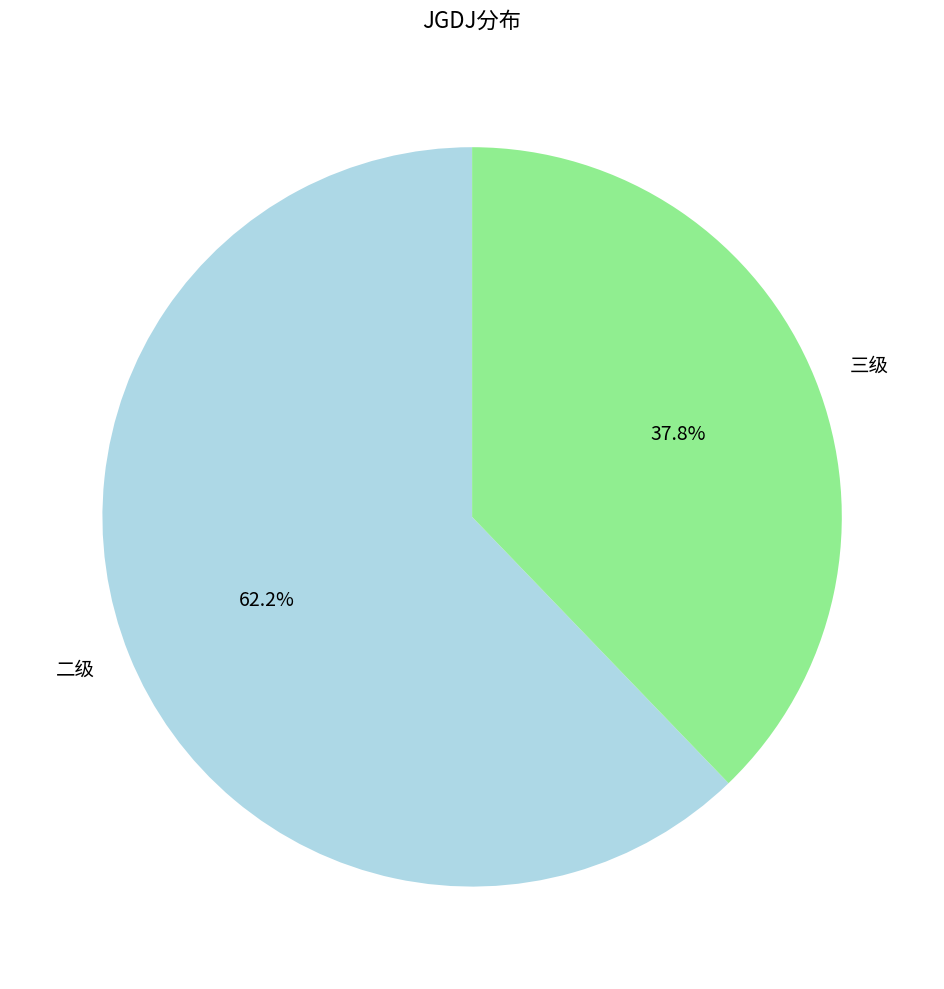

What percentage is the 三级 slice, to the nearest percent?

38%